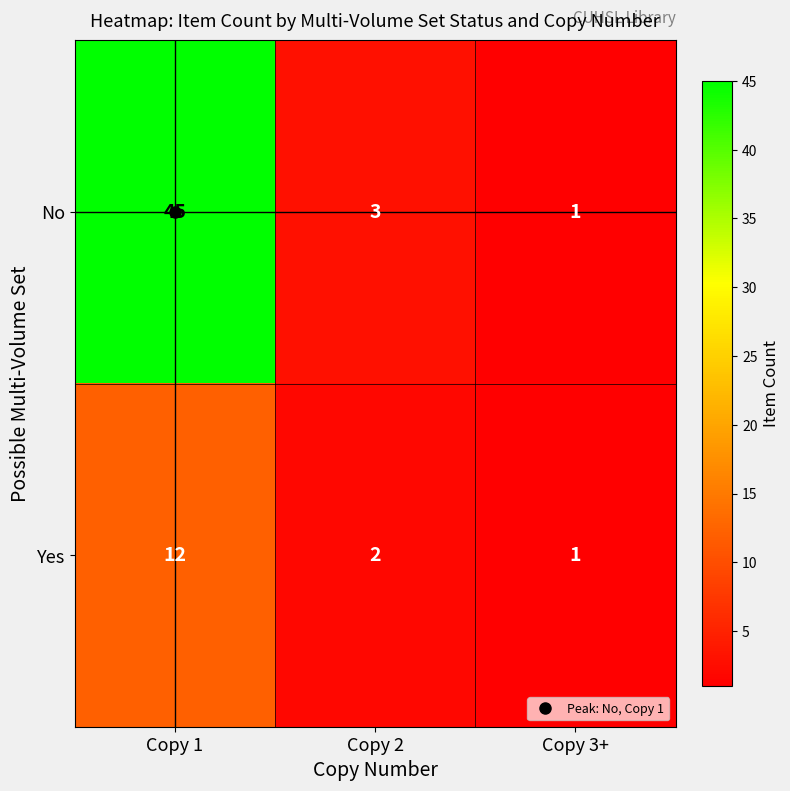

At which category is the sum across all series the highest?

Copy 1